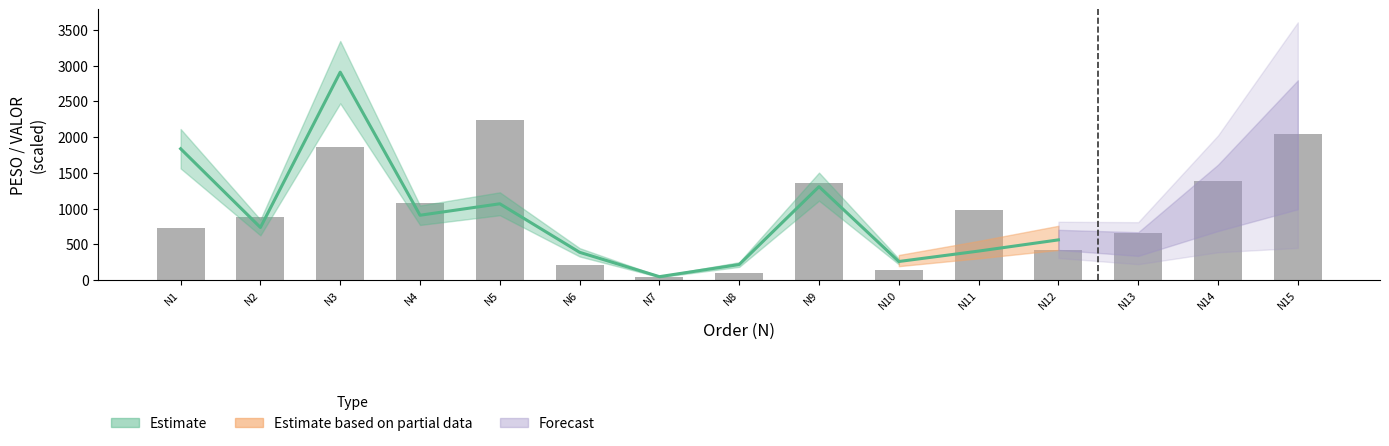

Where is the data nearest to the value 1140?

N4